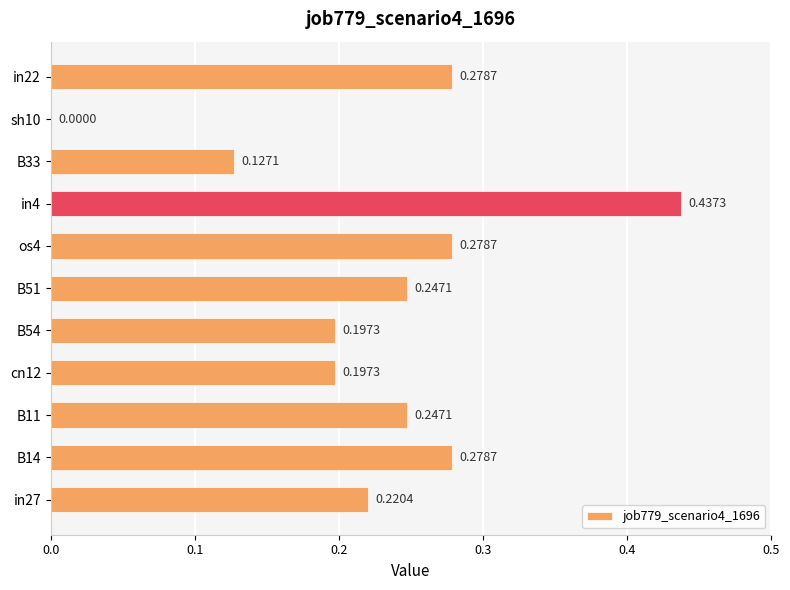

Are the bars horizontal?

Yes